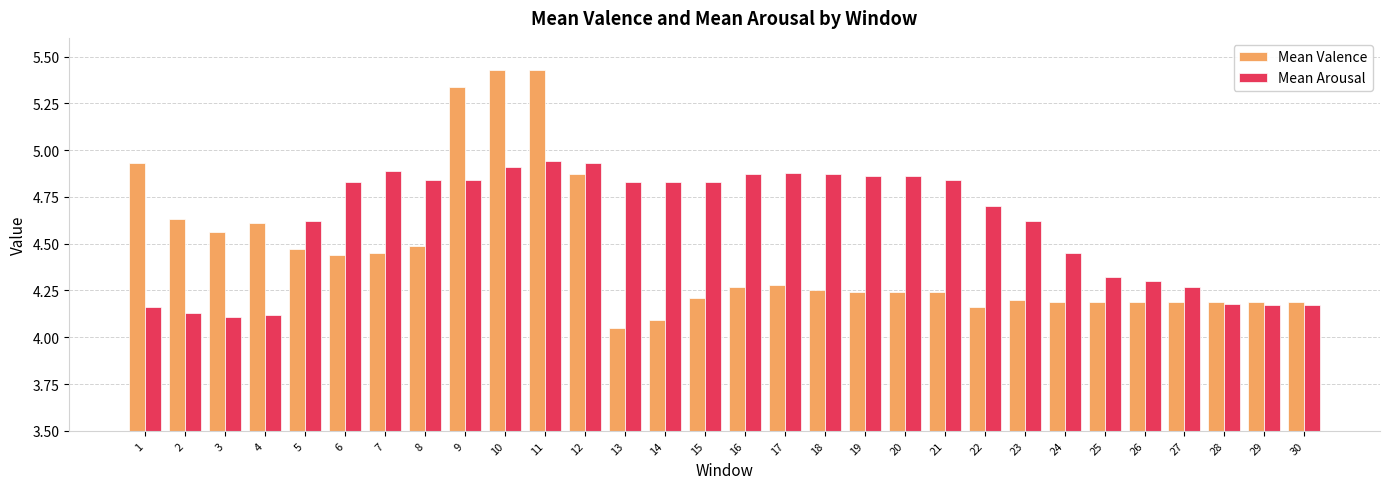

What is the sum of all Mean Valence values?

133.2